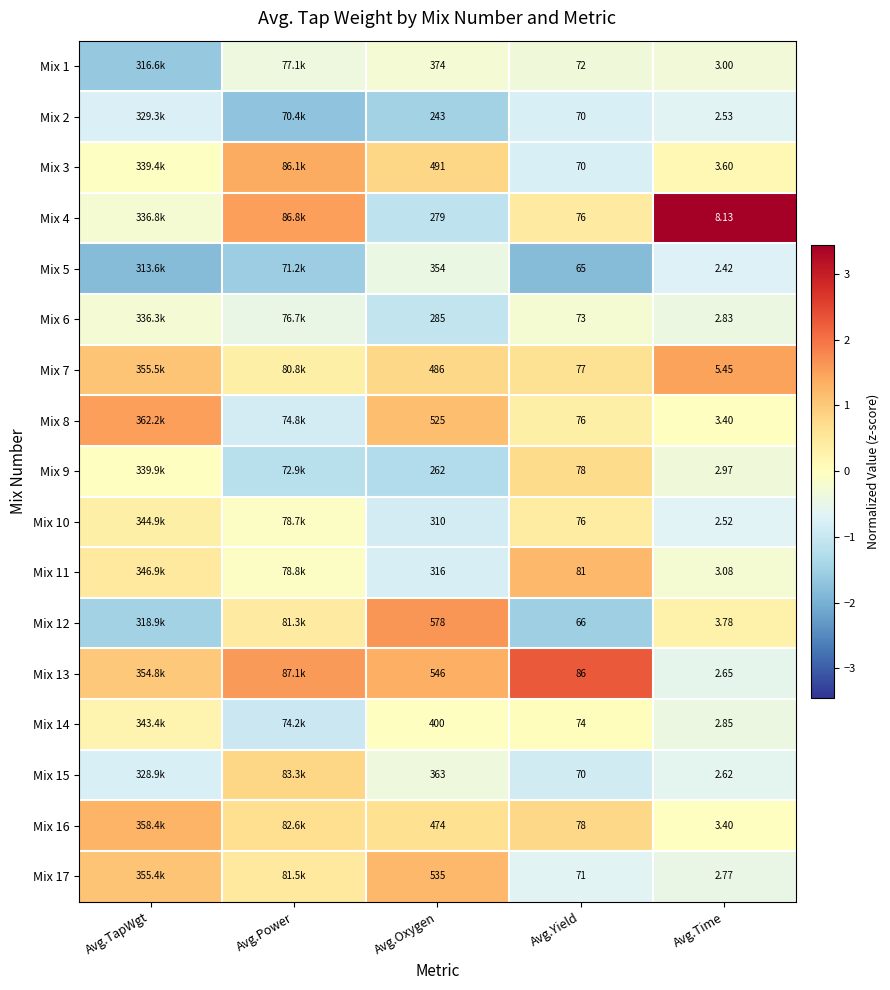

How many data points does each series have?

5